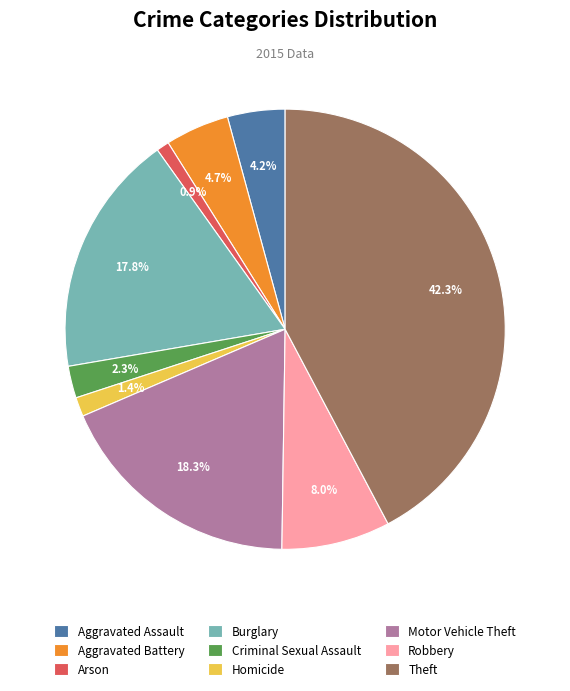

To the nearest percent, what is the average slice percentage?

11%